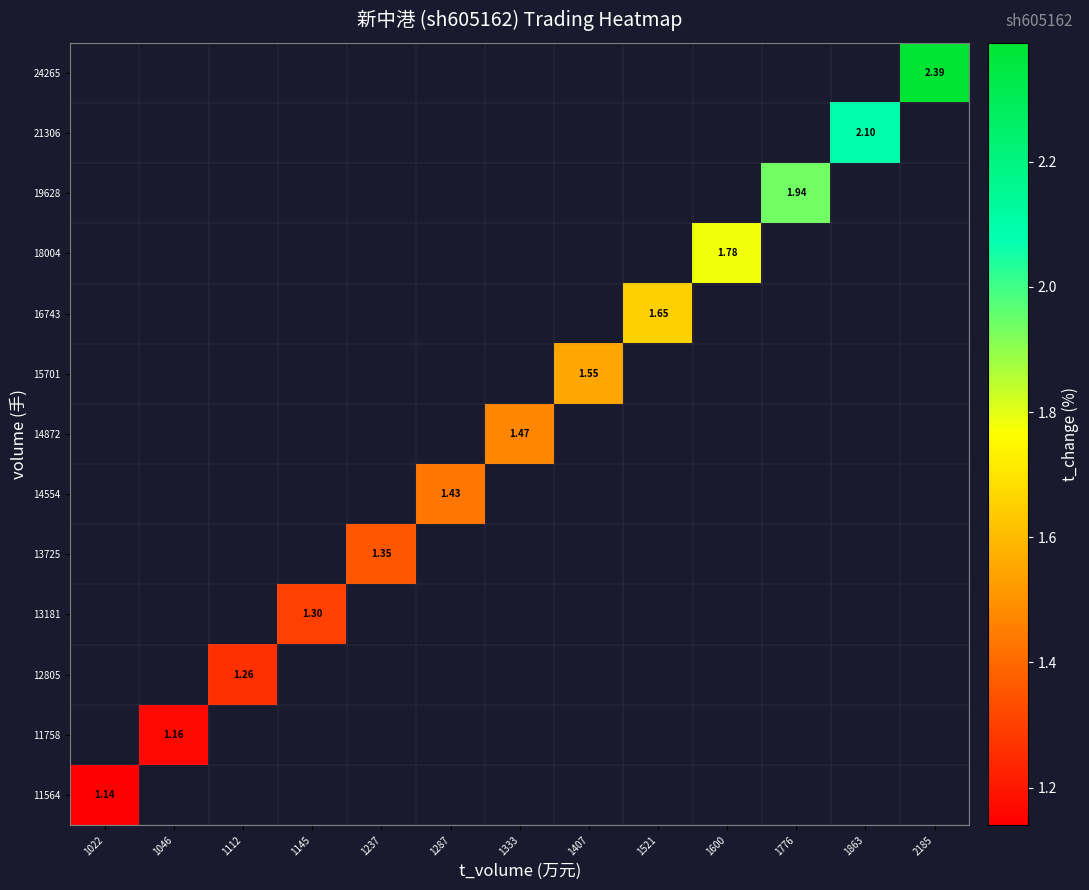

Rank the series by their maximum value, from highest to lowest.

11564, 11758, 12805, 13181, 13725, 14554, 14872, 15701, 16743, 18004, 19628, 21306, 24265